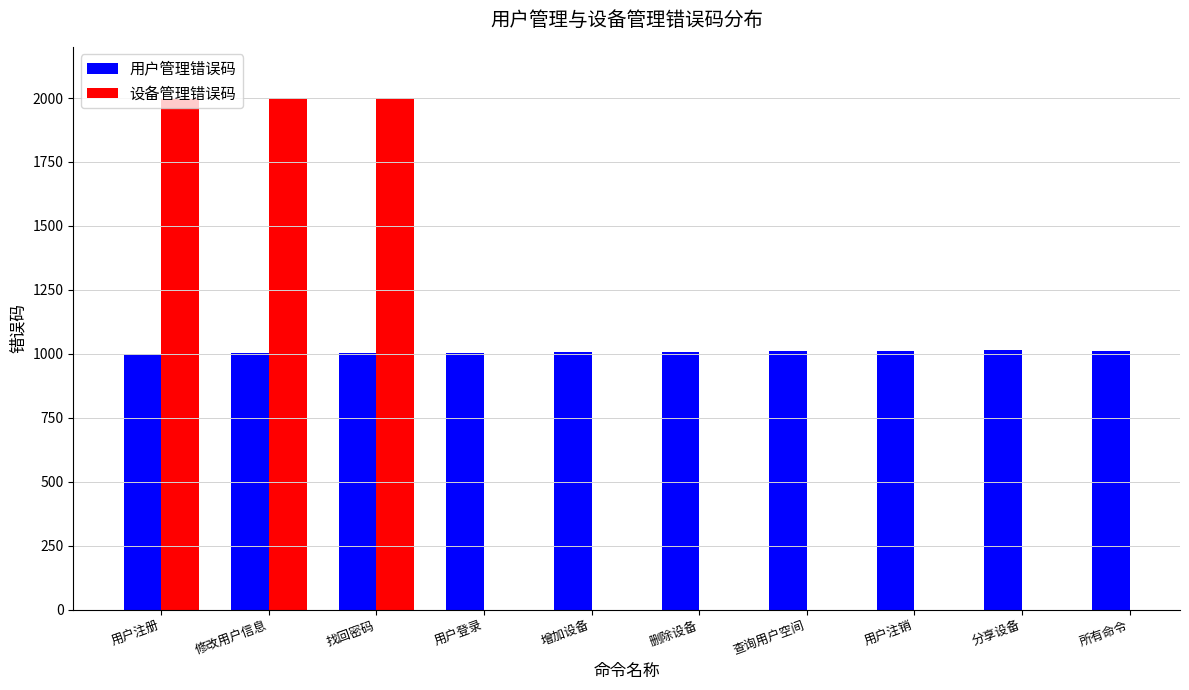

What position from the left is 修改用户信息?

2